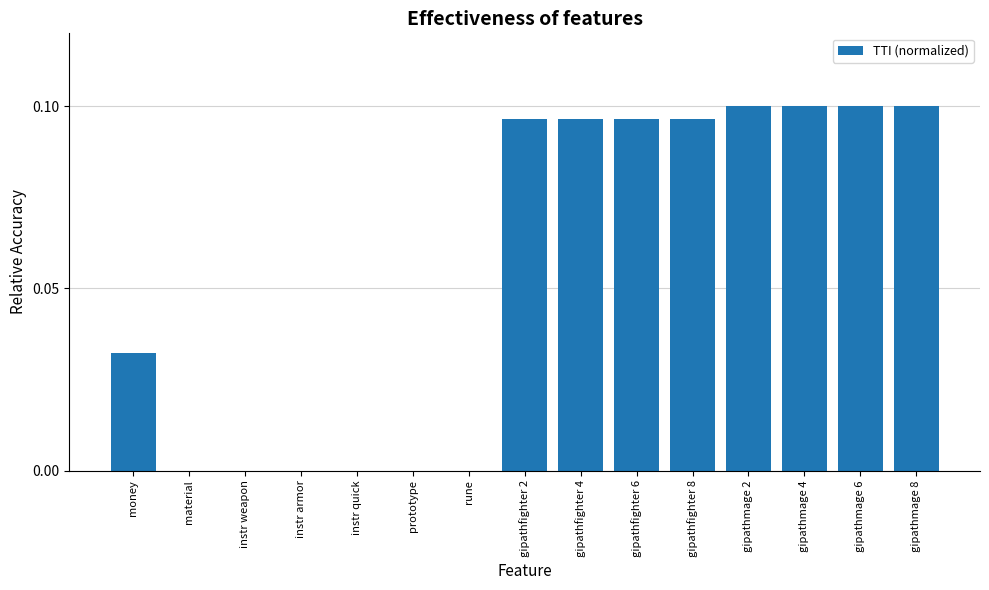

True or false: the data shows 0.0 at instr quick.

True